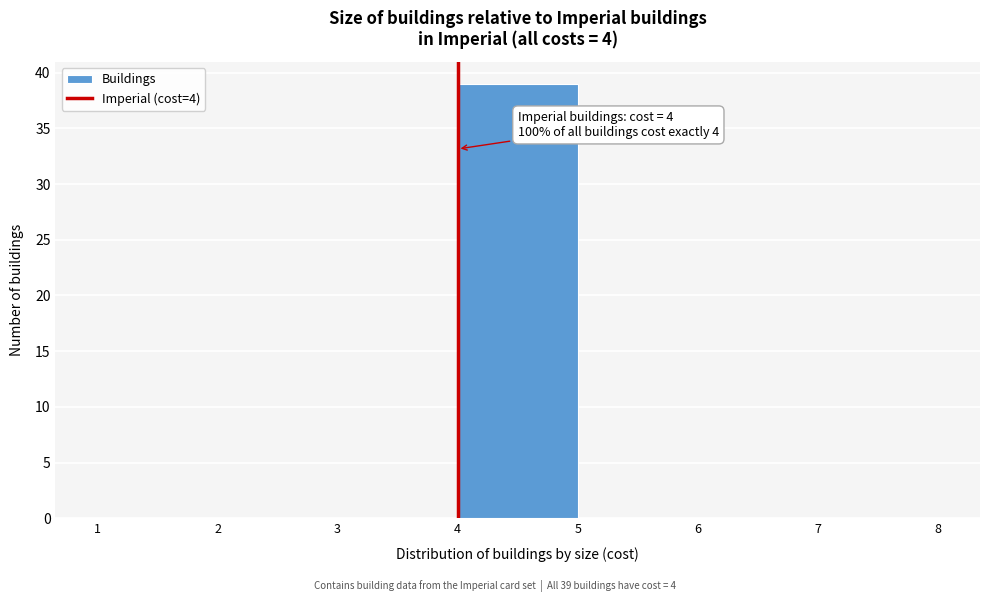

Which range on the x-axis has the tallest bar?

4 to 5